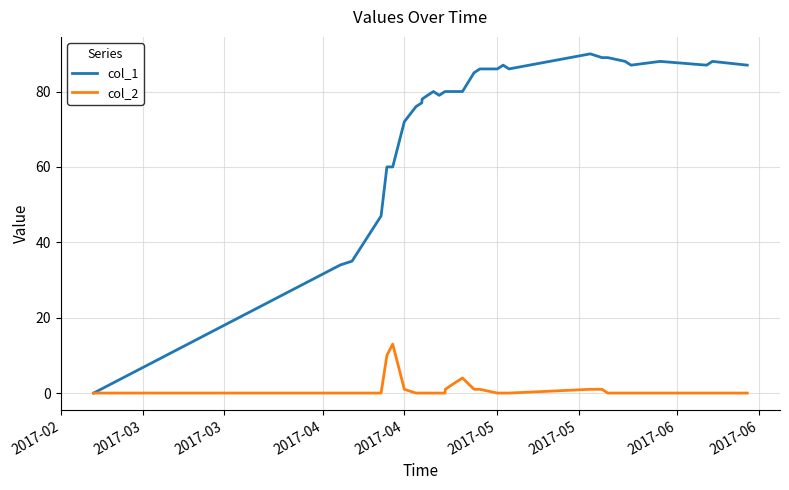

Which series has the widest spread of values?

col_1